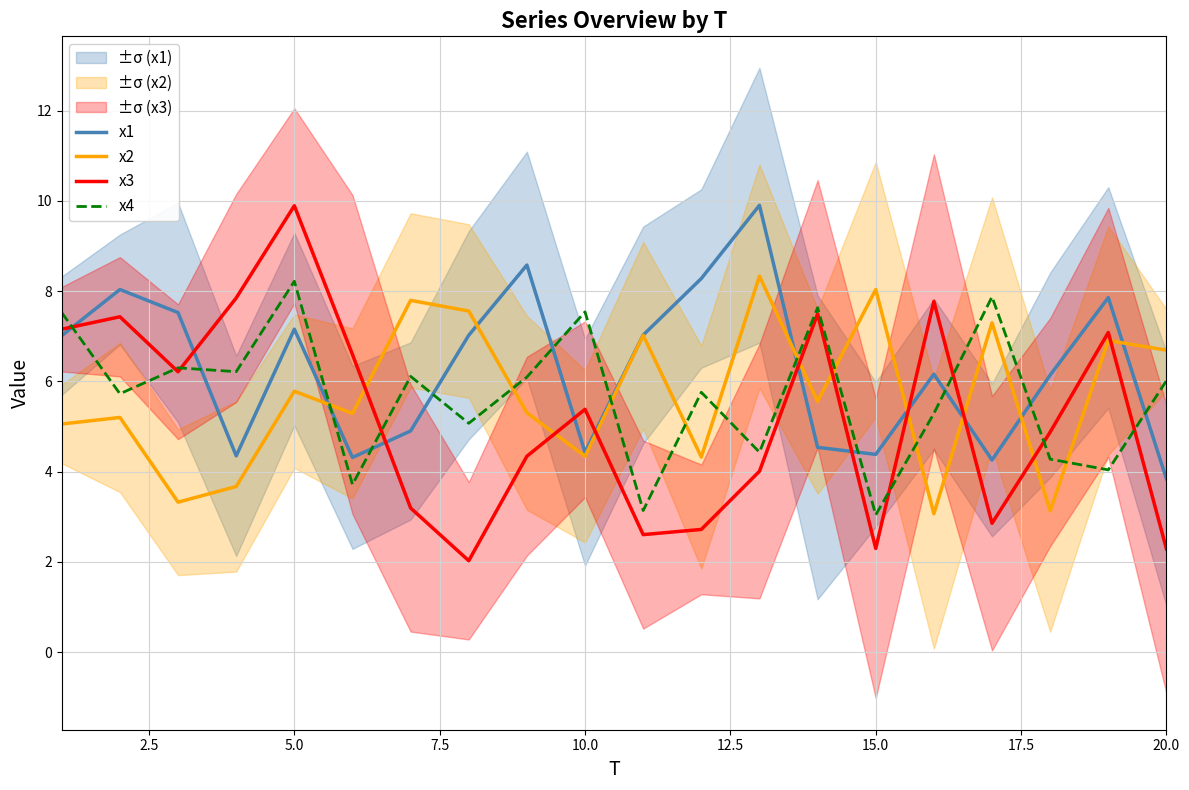

True or false: x2 and x3 cross at least once.

True